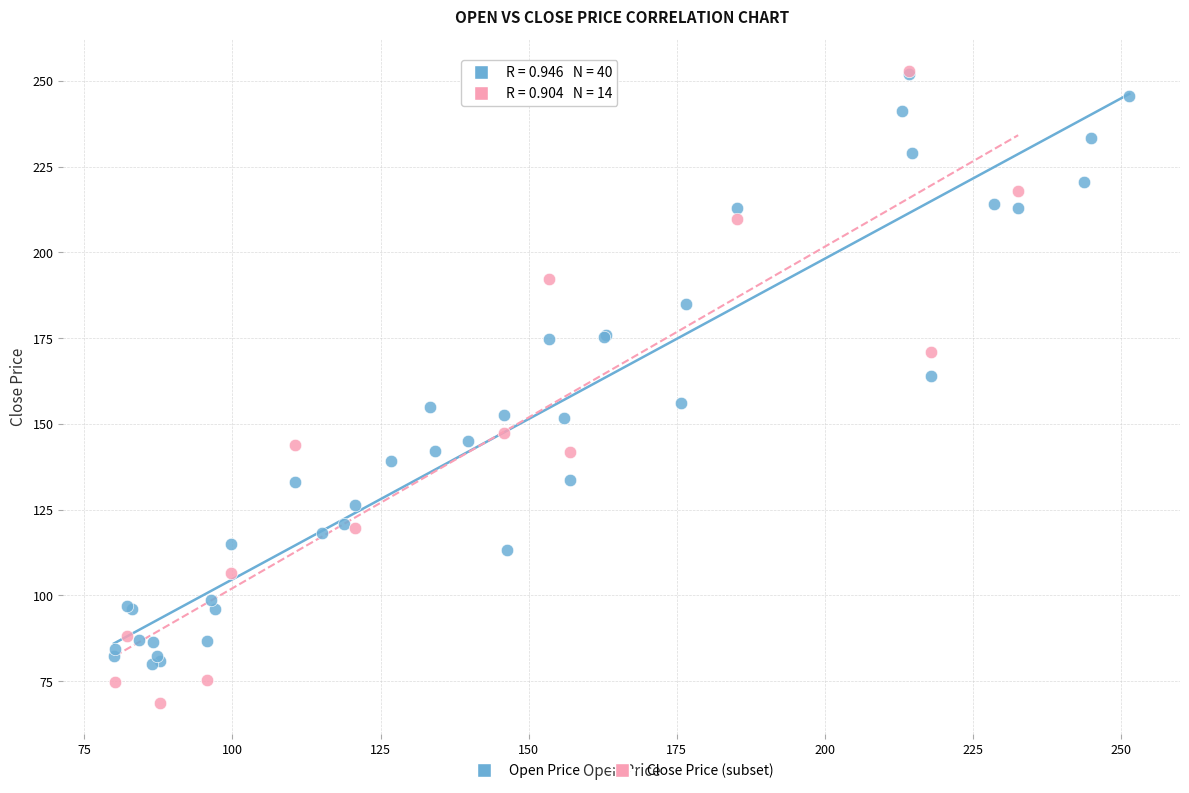

Which series contains the lowest Y value?

Close Price (subset)